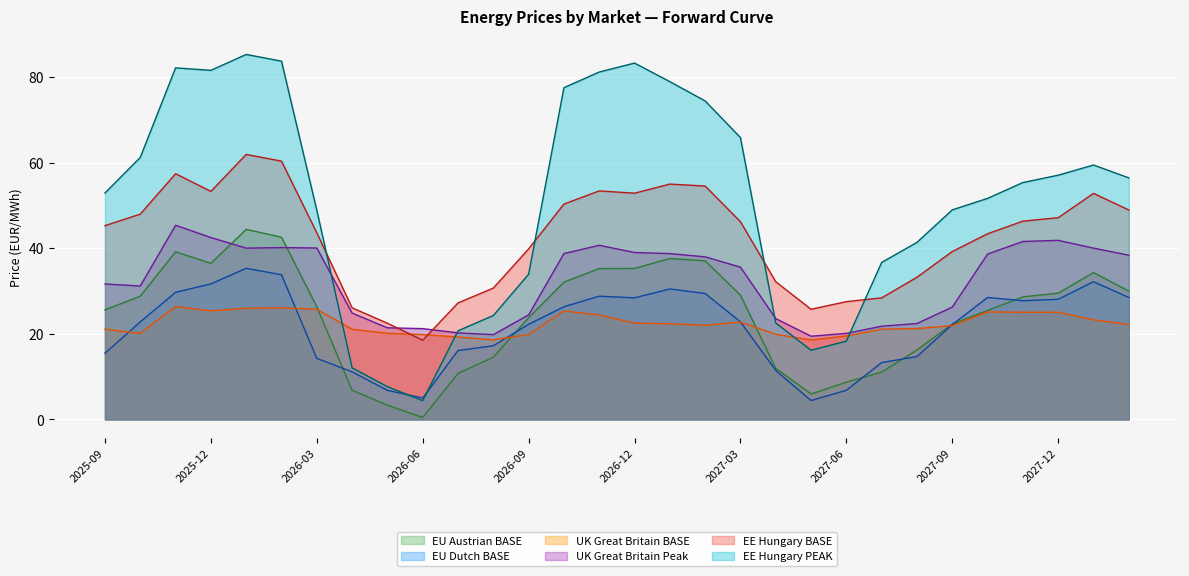

At 2026-08-01, list the series in order from smallest to largest.

EU Austrian BASE, EU Dutch BASE, UK Great Britain BASE, UK Great Britain Peak, EE Hungary PEAK, EE Hungary BASE